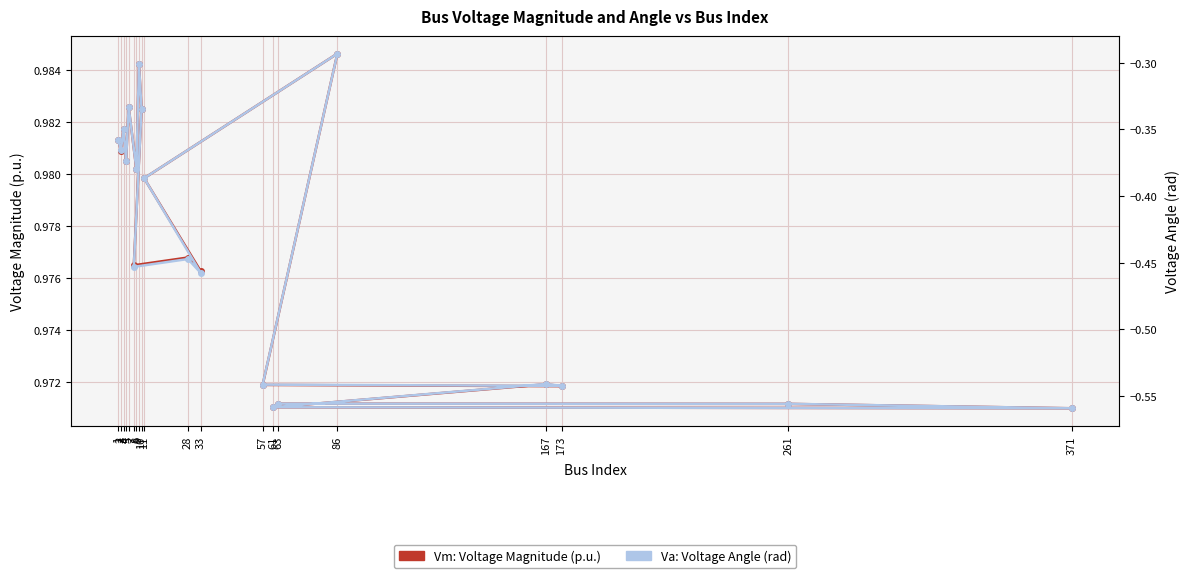

True or false: Vm: Voltage Magnitude has a value of 1.0 at 9.

True